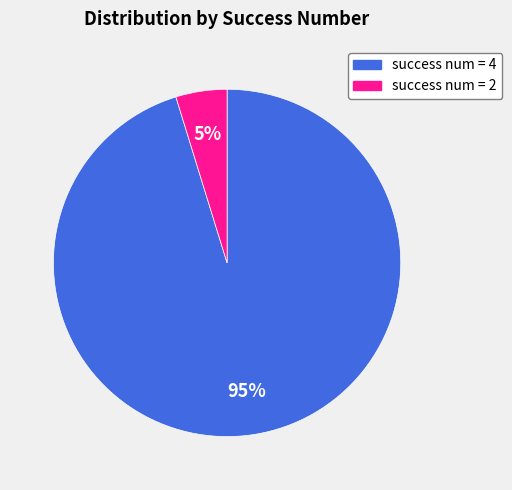

Is there a majority slice in this chart?

Yes